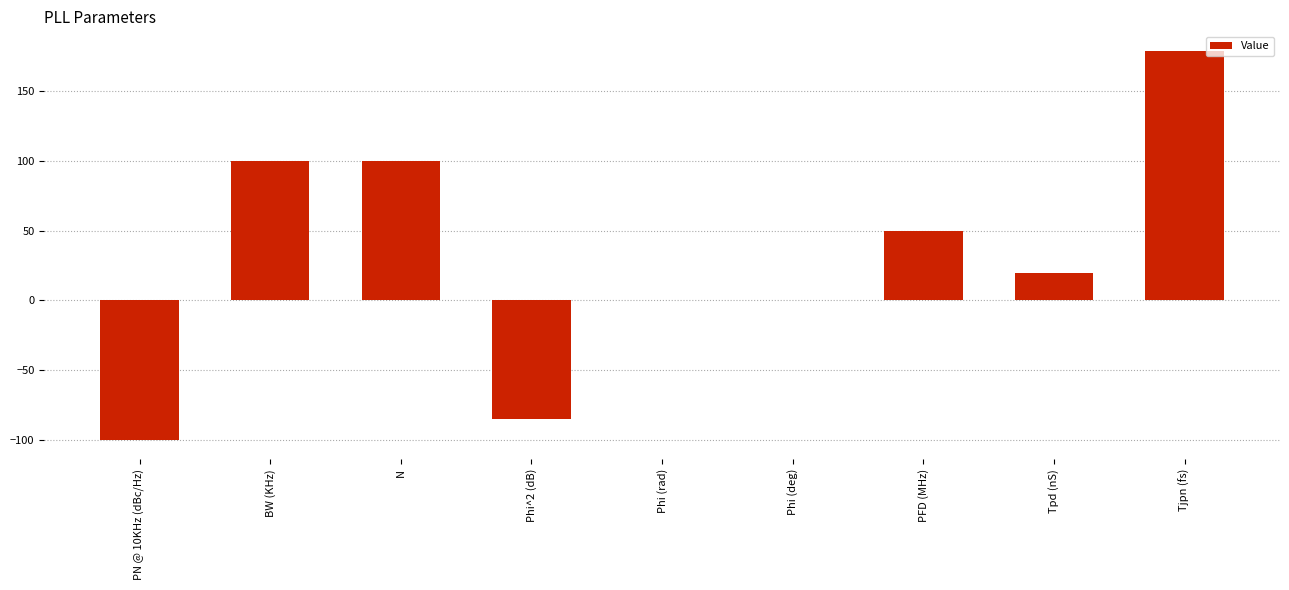

What is the sum of the values at PFD (MHz) and Phi (rad)?

50.0